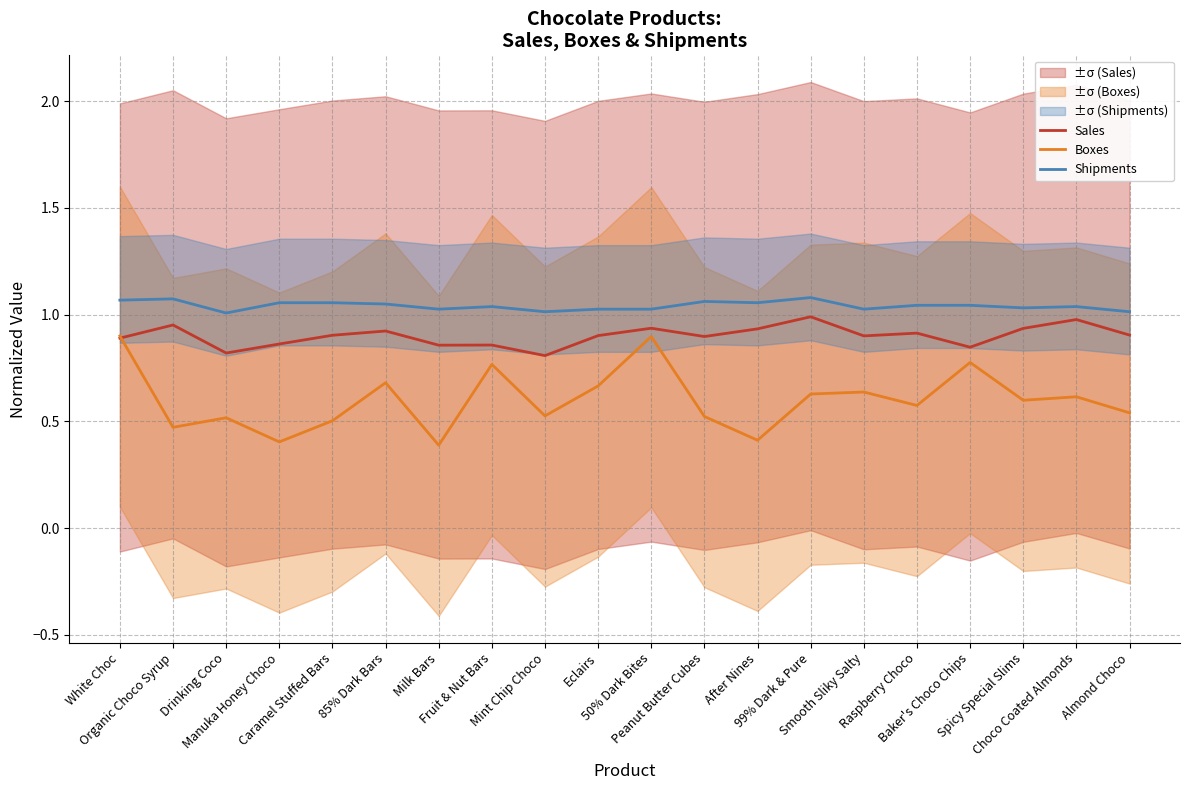

How many lines are shown in the chart?

3